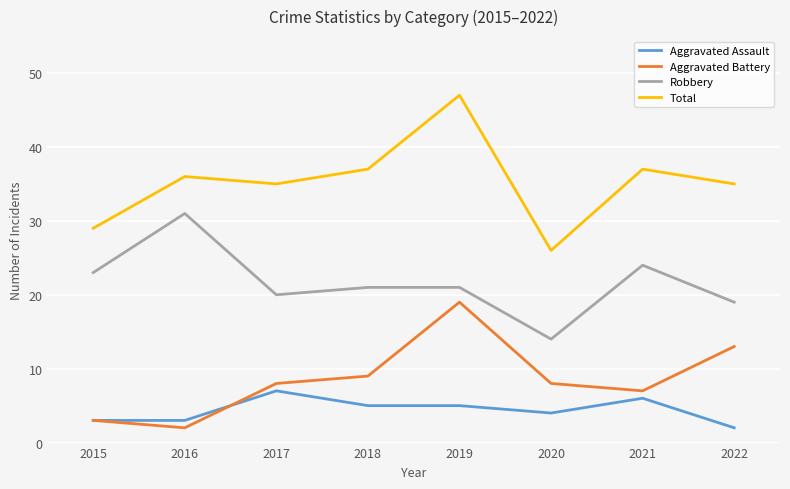

Reading left to right, what are all the values shown in this chart?

Aggravated Assault: 3	3	7	5	5	4	6	2
Aggravated Battery: 3	2	8	9	19	8	7	13
Robbery: 23	31	20	21	21	14	24	19
Total: 29	36	35	37	47	26	37	35